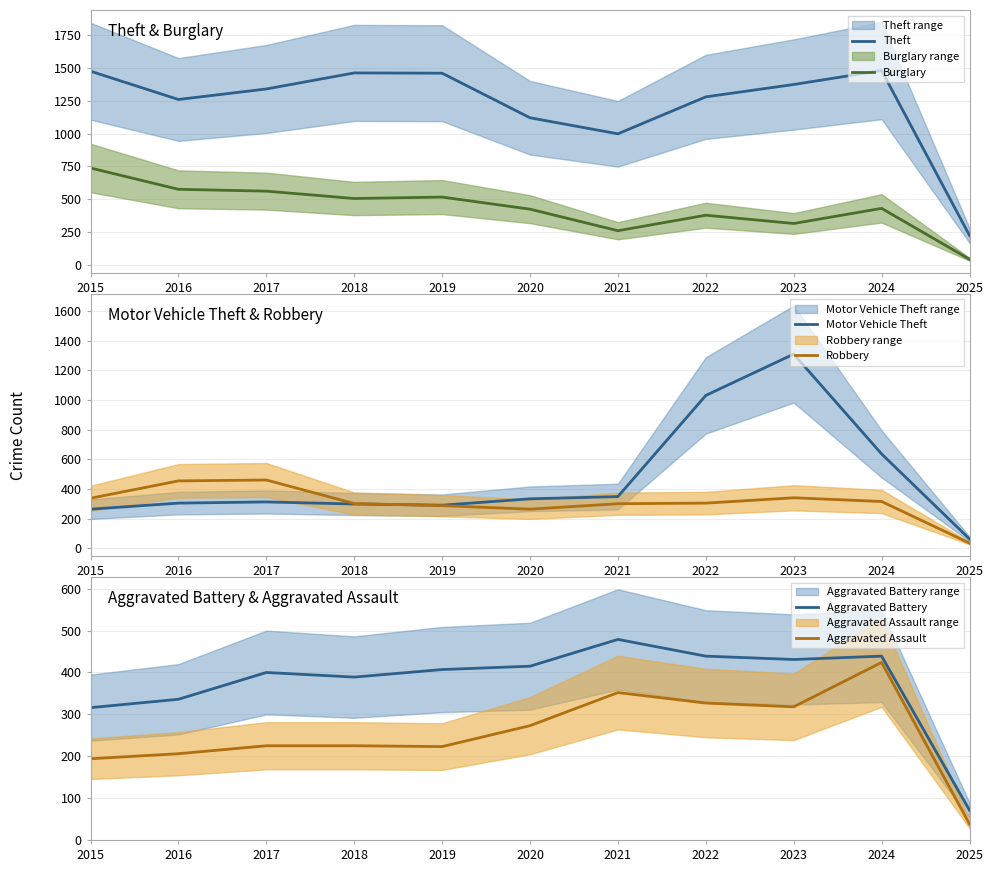

What is the difference between the Robbery values at 2020 and 2015?

74